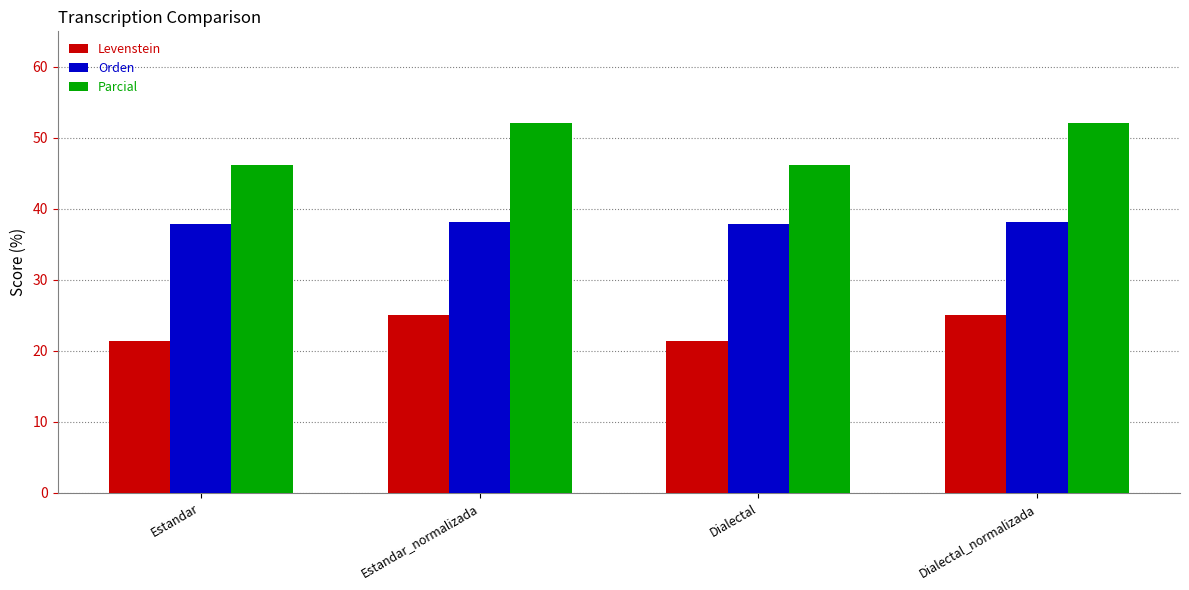

How many bars are there in each group?

3